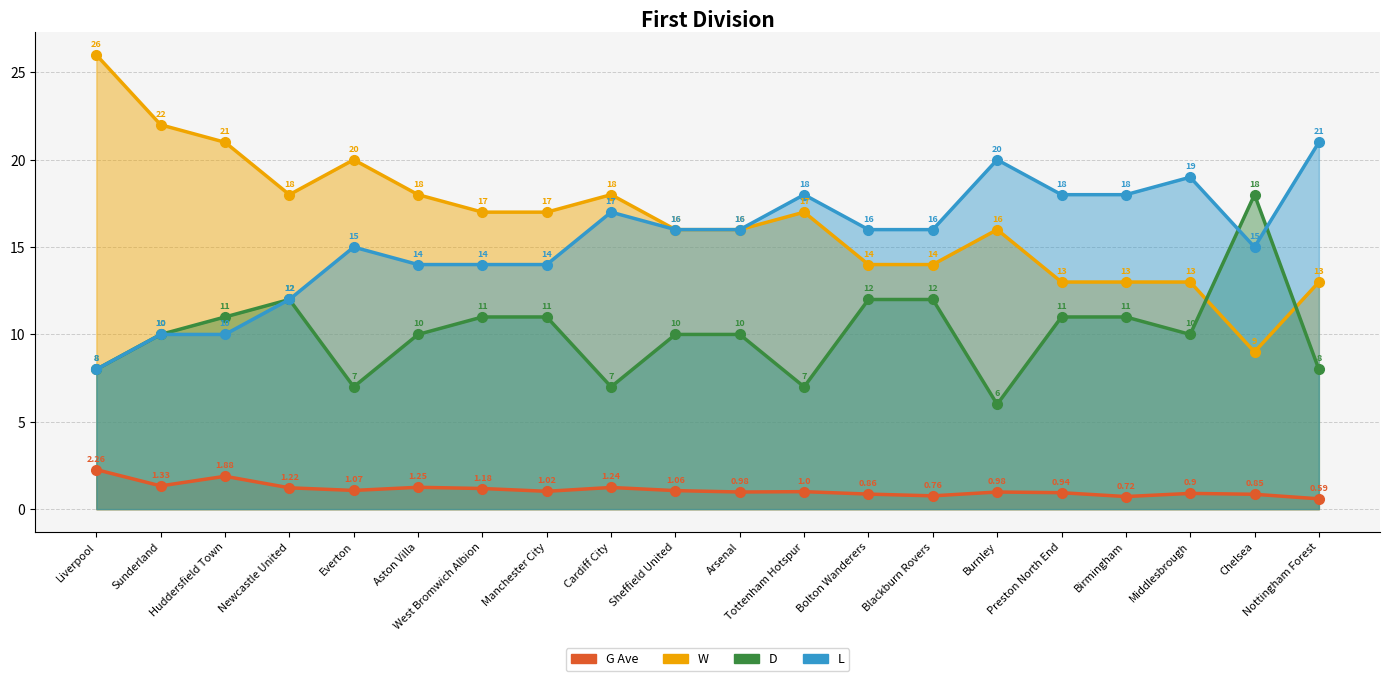

How many values in the G Ave series are below 1?

9